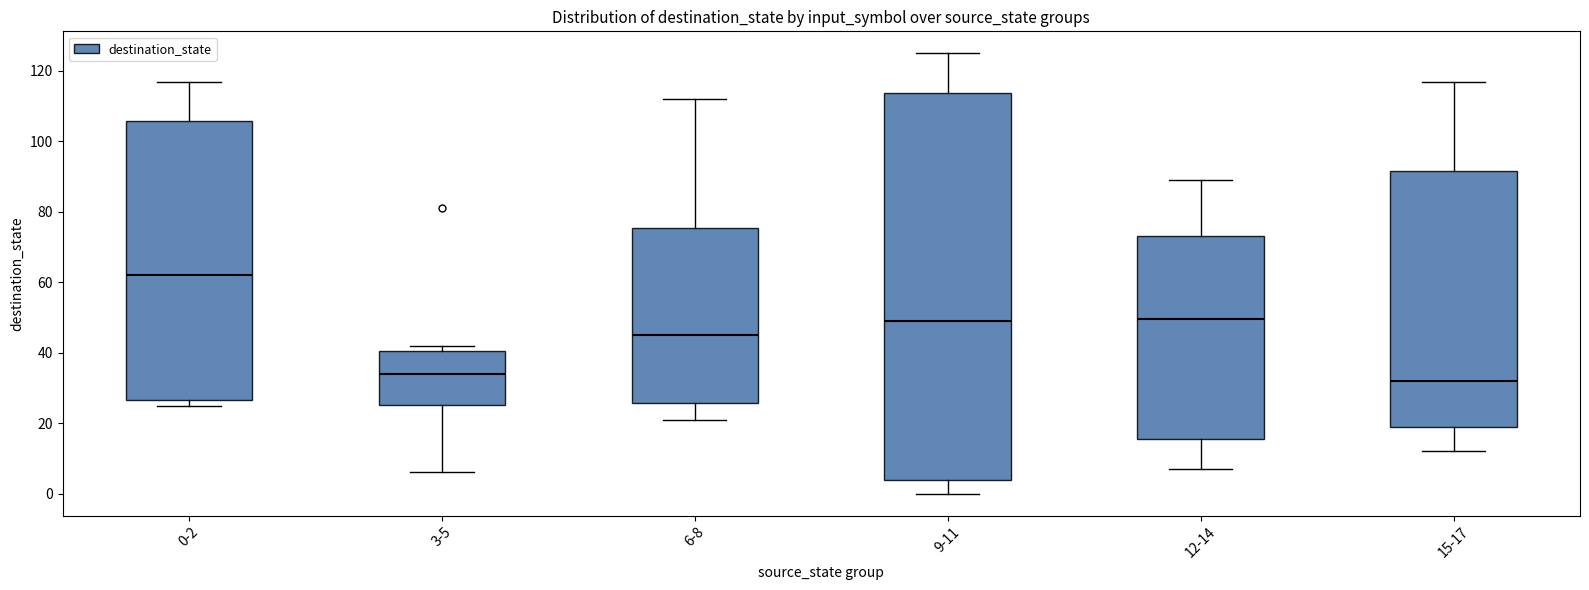

Reading left to right, transcribe this box plot: for each box, give where its median line is, the range the box spans, and where its two whiskers end, as read against the y-axis. The values are not printed on the chart, so give them approximately, as read against the axis.

0-2: median 62, box 26 to 106, whiskers 26 (just below the box's lower edge) to 118
3-5: median 34, box 26 to 40, whiskers 6 to 42
6-8: median 46, box 26 to 76, whiskers 22 to 112
9-11: median 50, box 4 to 114, whiskers 0 to 126
12-14: median 50, box 16 to 74, whiskers 8 to 90
15-17: median 32, box 20 to 92, whiskers 12 to 118